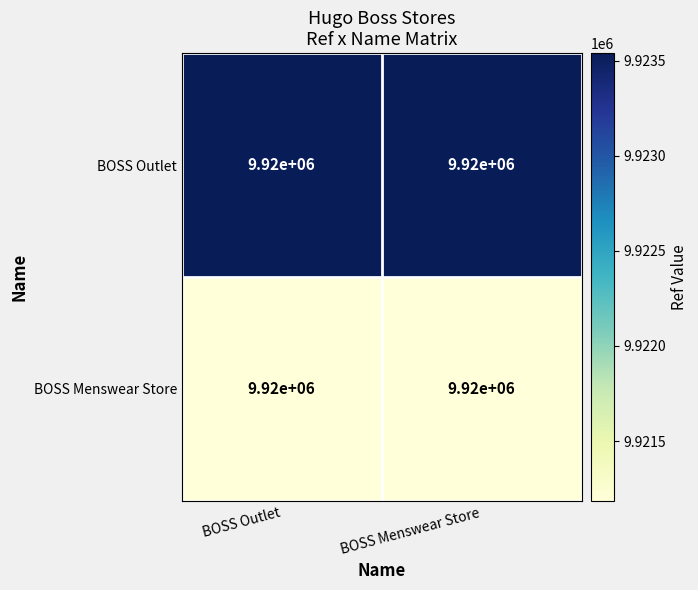

Read the BOSS Outlet value at BOSS Outlet.

9923539